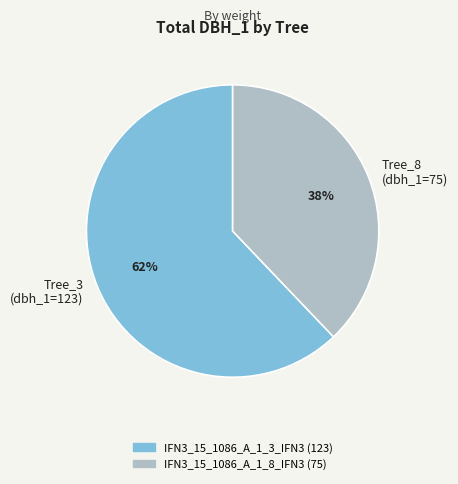

What percentage is the Tree_8 (dbh_1=75) slice, to the nearest percent?

38%